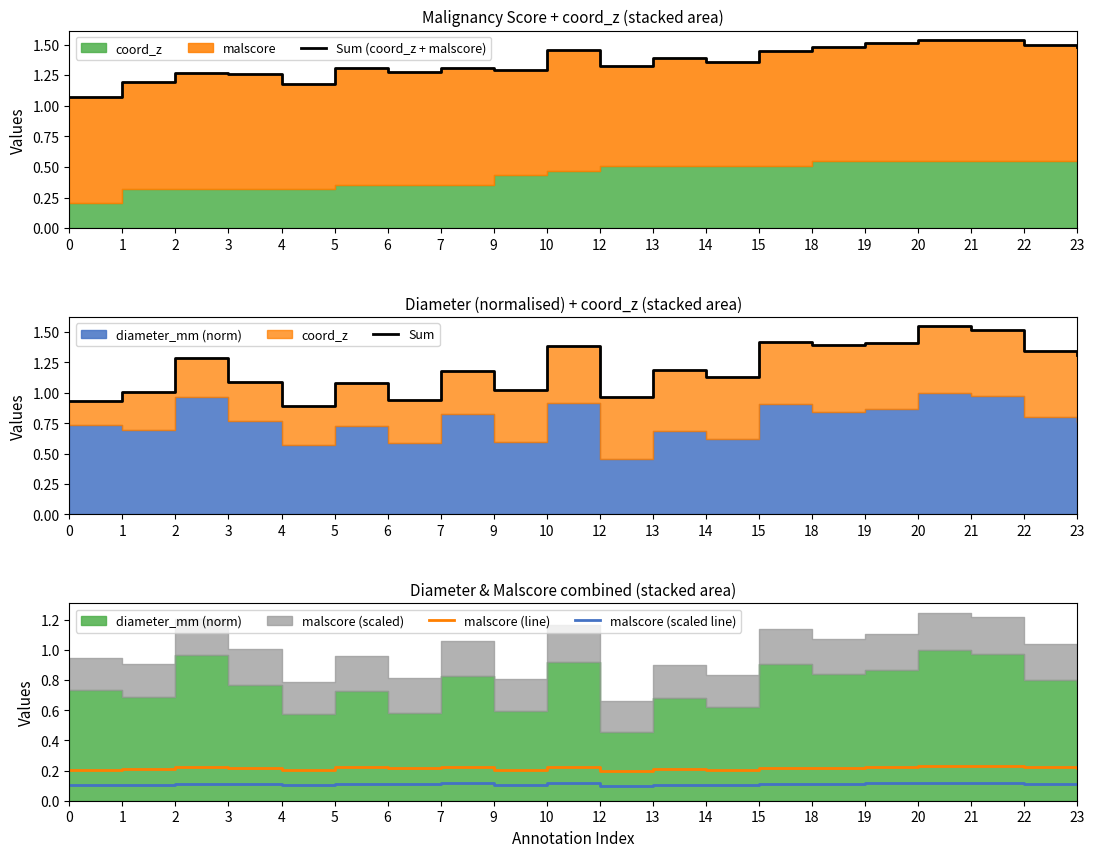

Which series has the largest range (max minus min)?

Sum